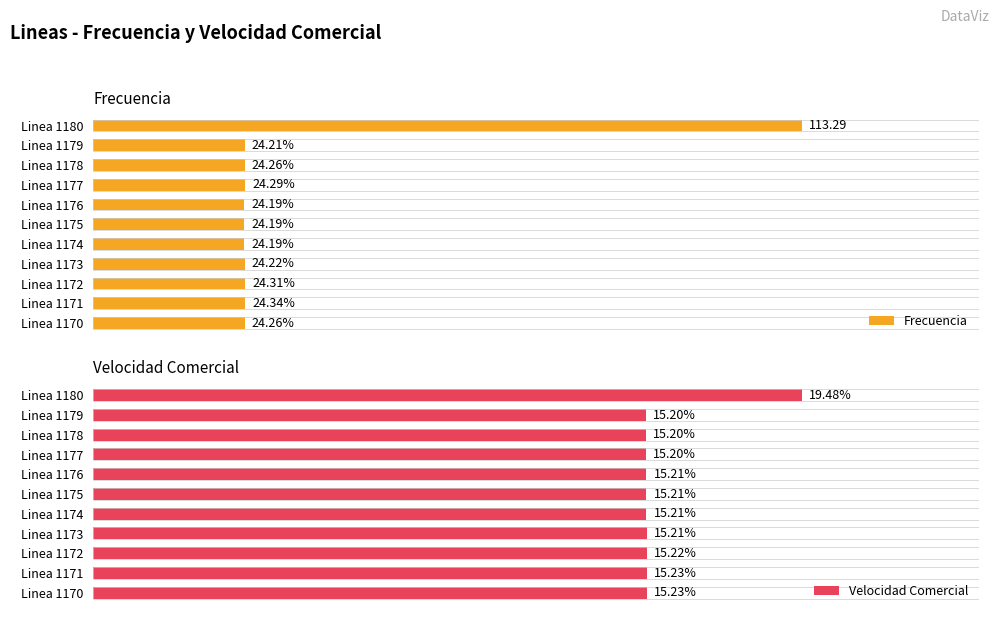

How many bars are there in total?

22